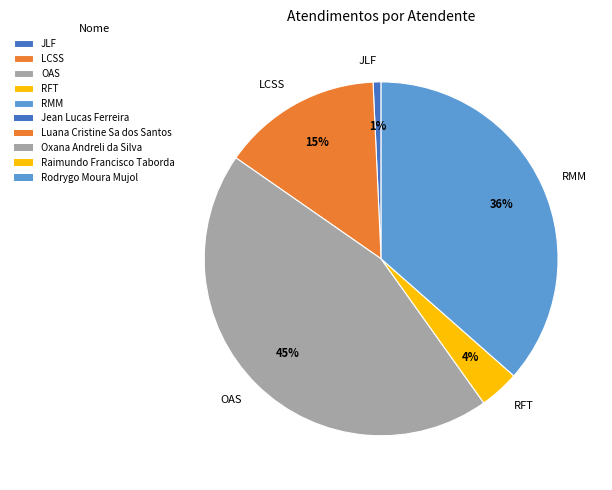

What is the smallest slice in the pie chart?

JLF